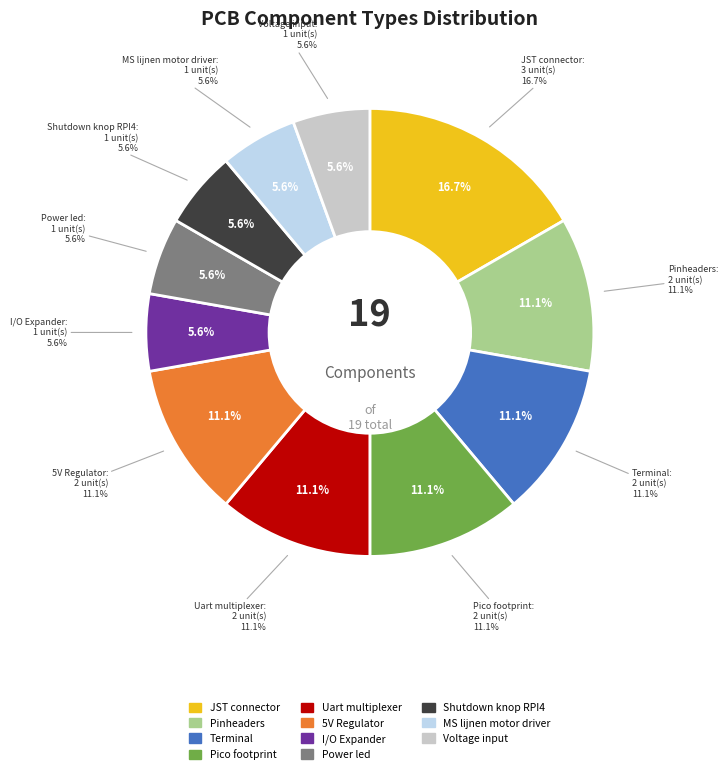

Does any single category account for the majority?

No